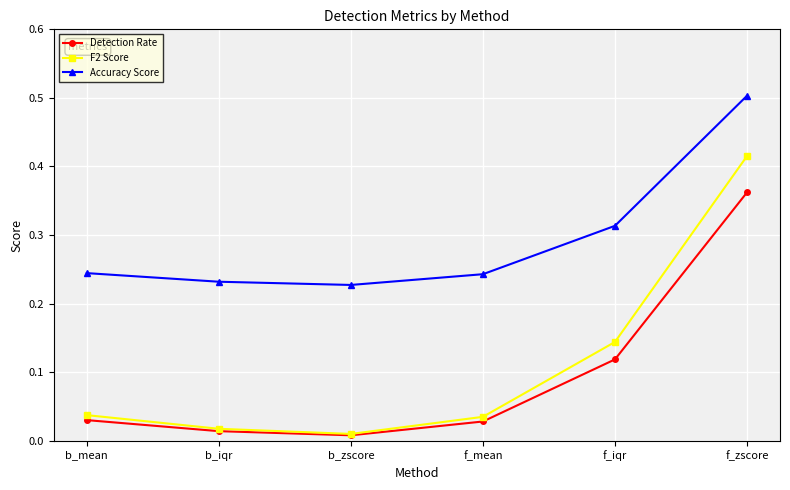

At which category is the sum across all series the highest?

f_zscore